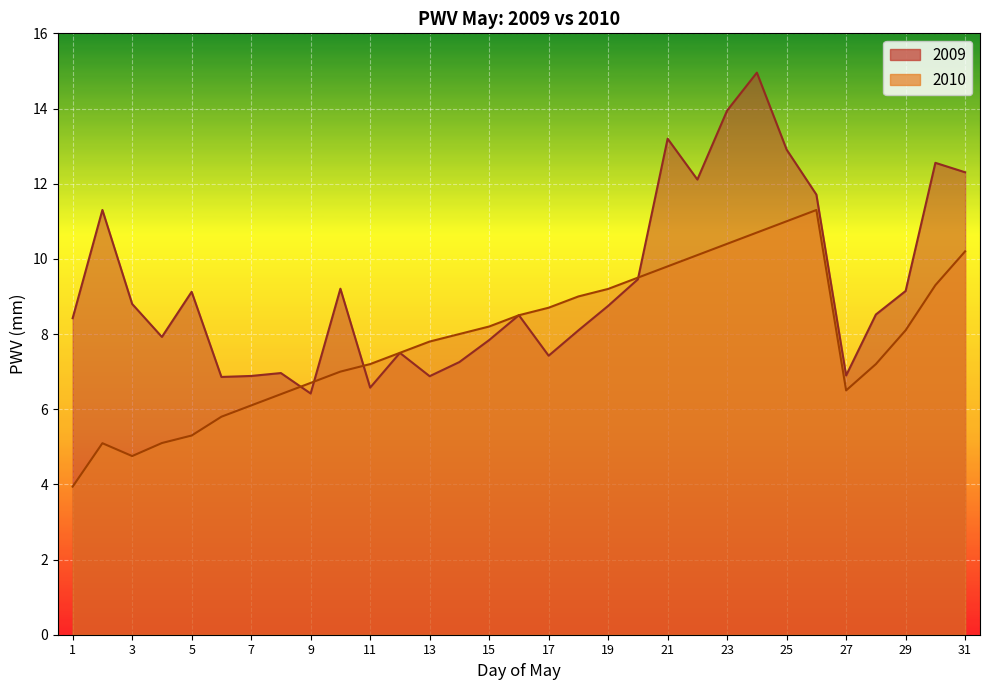

How many values are below 8?

12